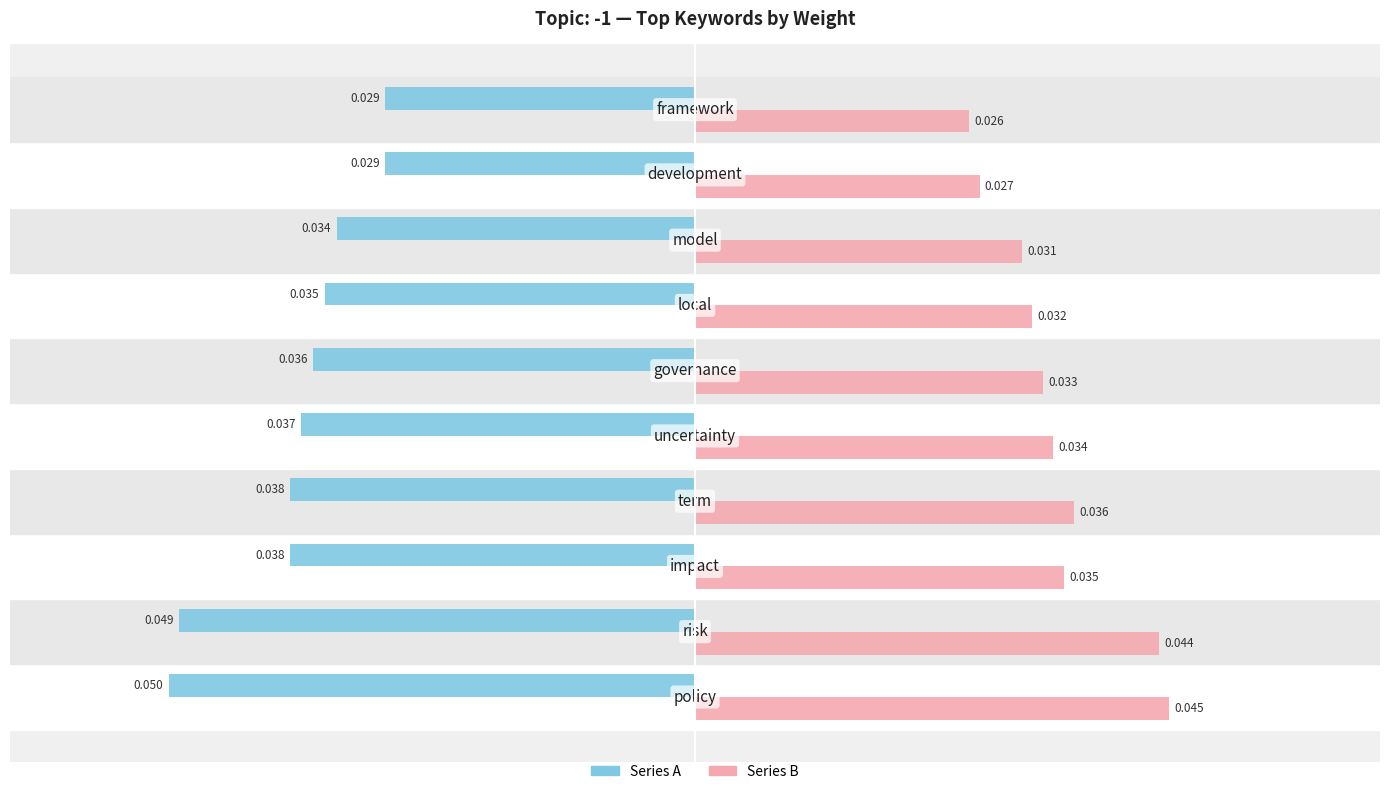

List the series in order of their peak value, highest first.

Series B, Series A